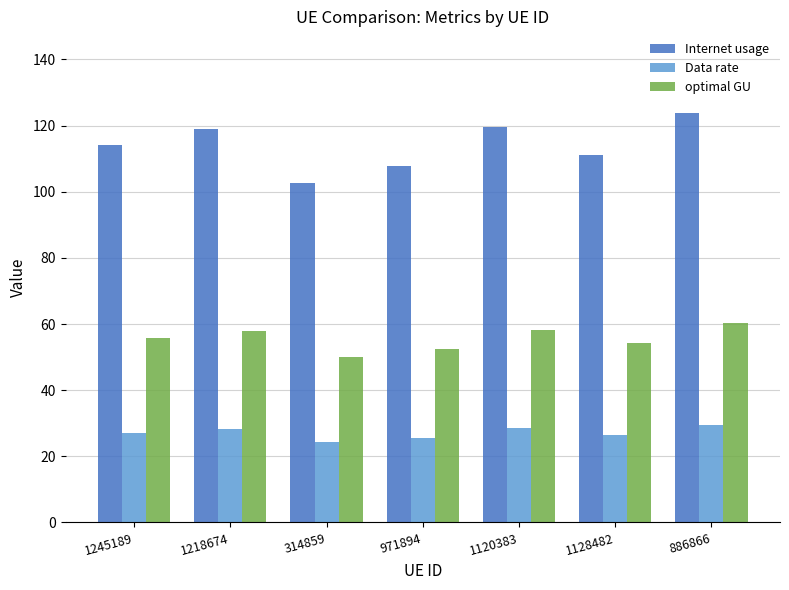

What is the difference between the maximum and minimum values in the optimal GU series?

10.3